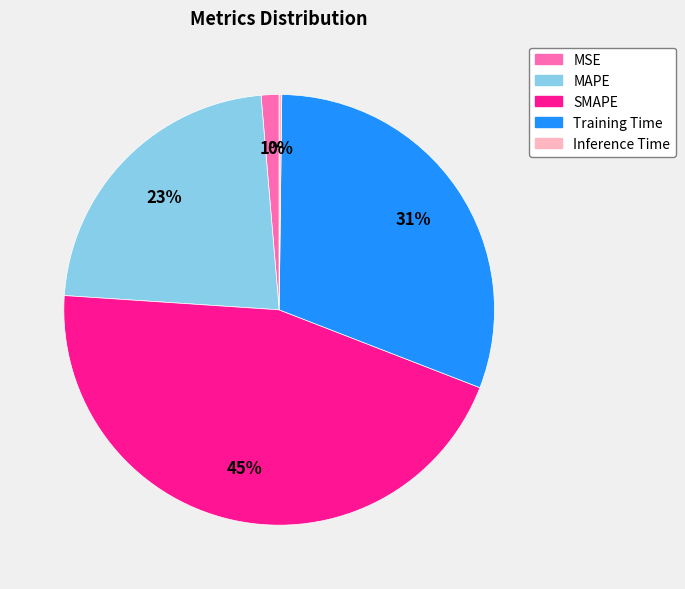

True or false: Training Time accounts for 31% of the total.

True